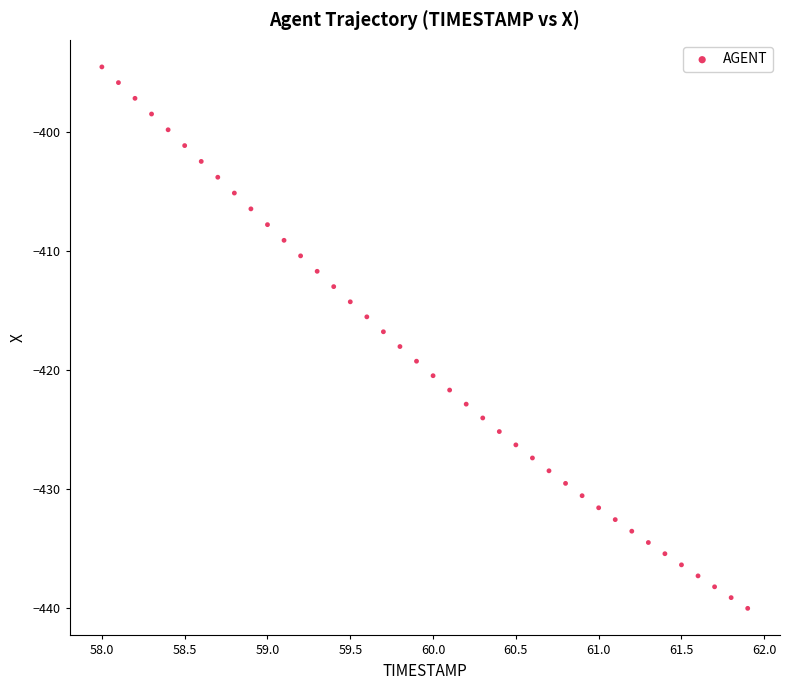

What is the range of X values (max minus min)?

3.9